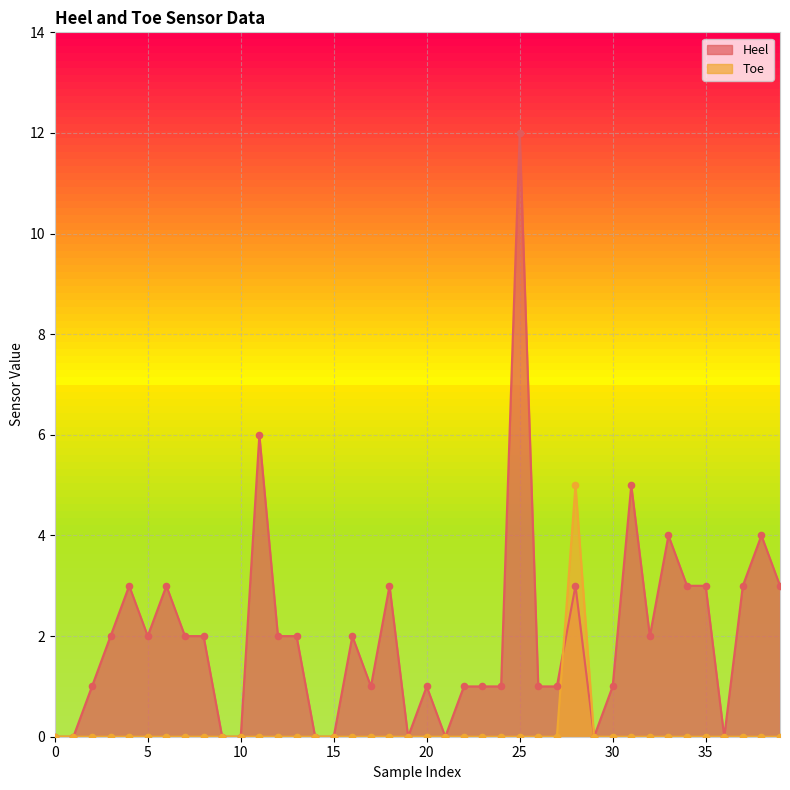

Which series contains the lowest Y value?

Heel